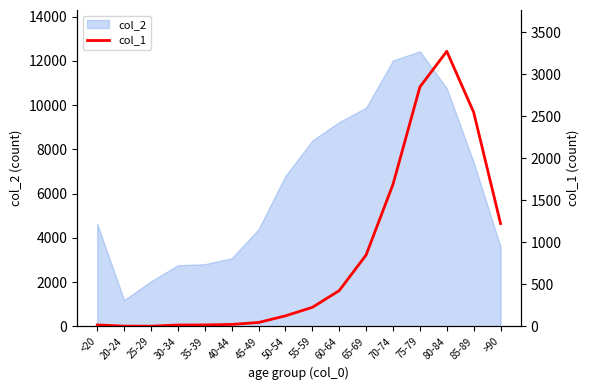

Which category has the lowest value in the col_2 series?

20-24